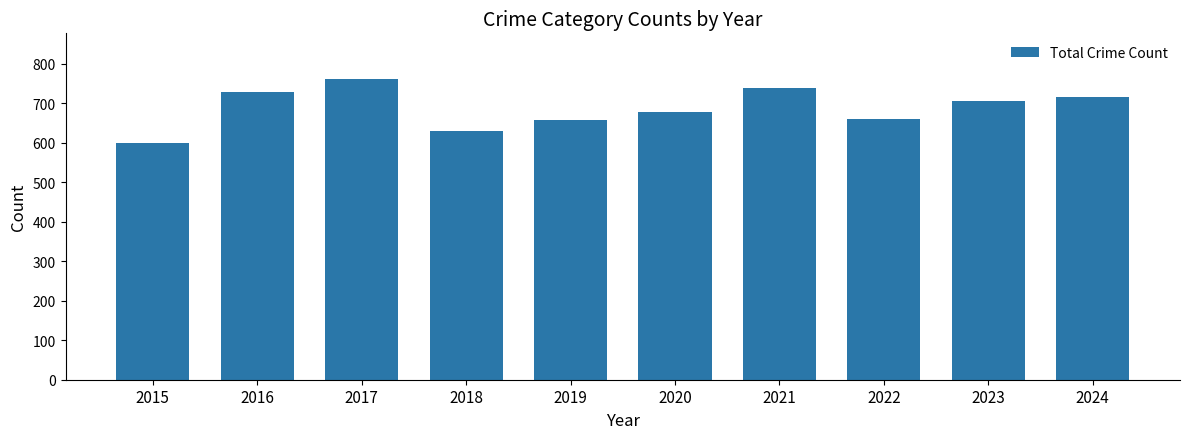

What is the smallest value displayed?

600